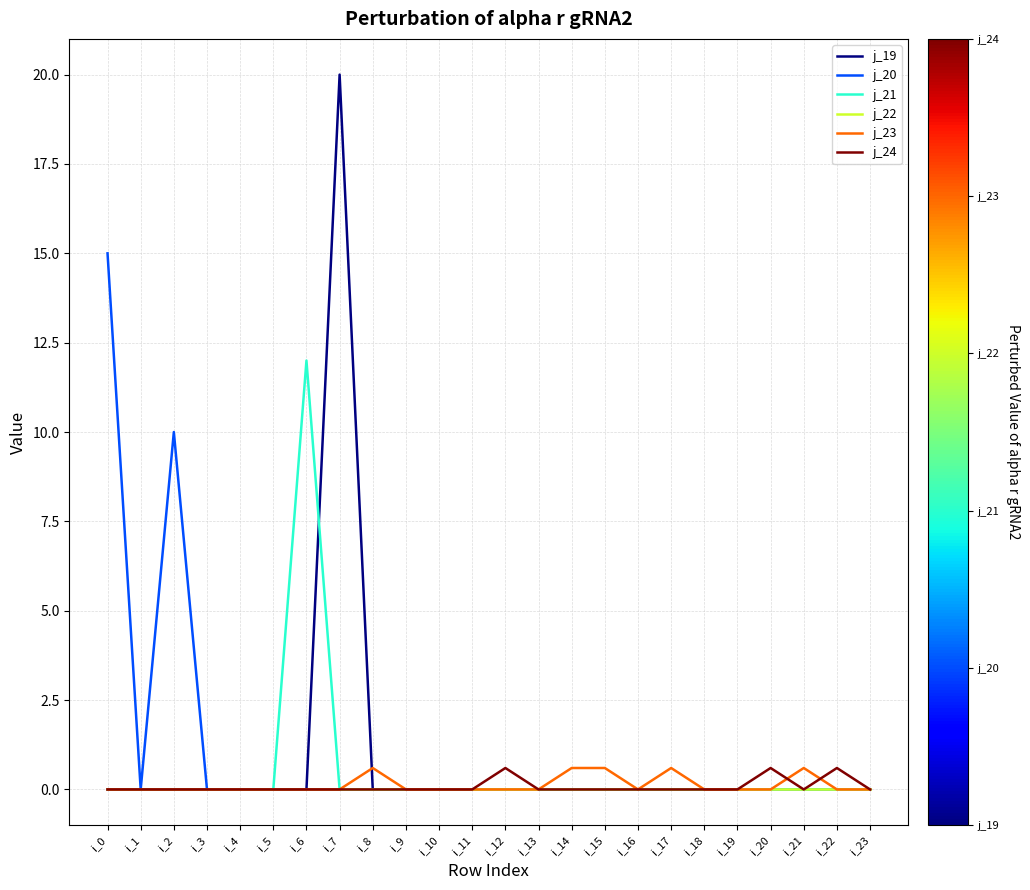

Which series has the widest spread of values?

j_19